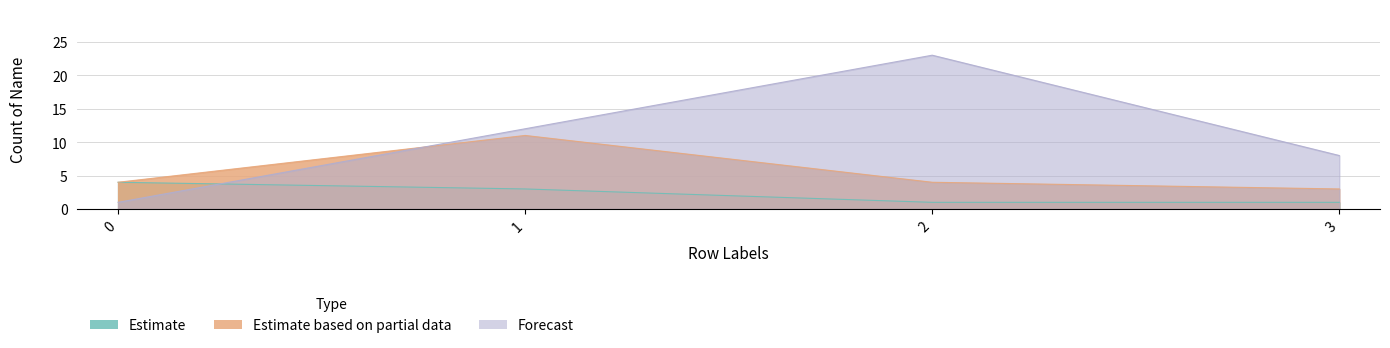

Which series has the largest range (max minus min)?

Forecast